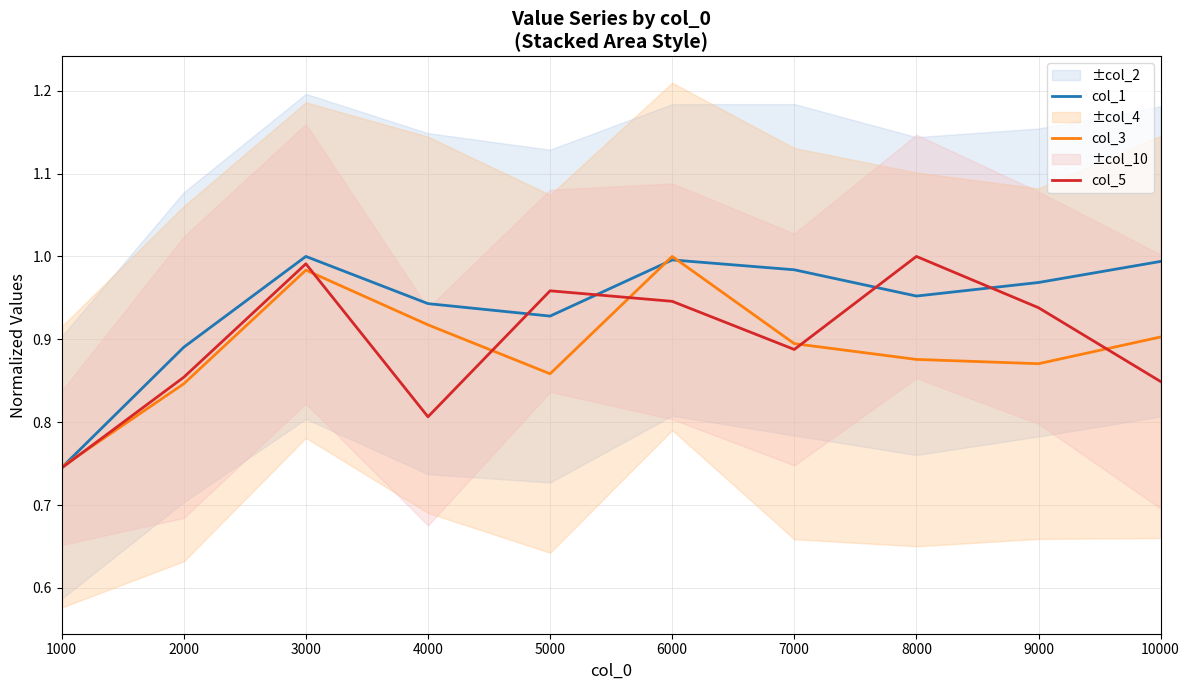

What are all the series names shown in the legend?

col_1, col_3, col_5